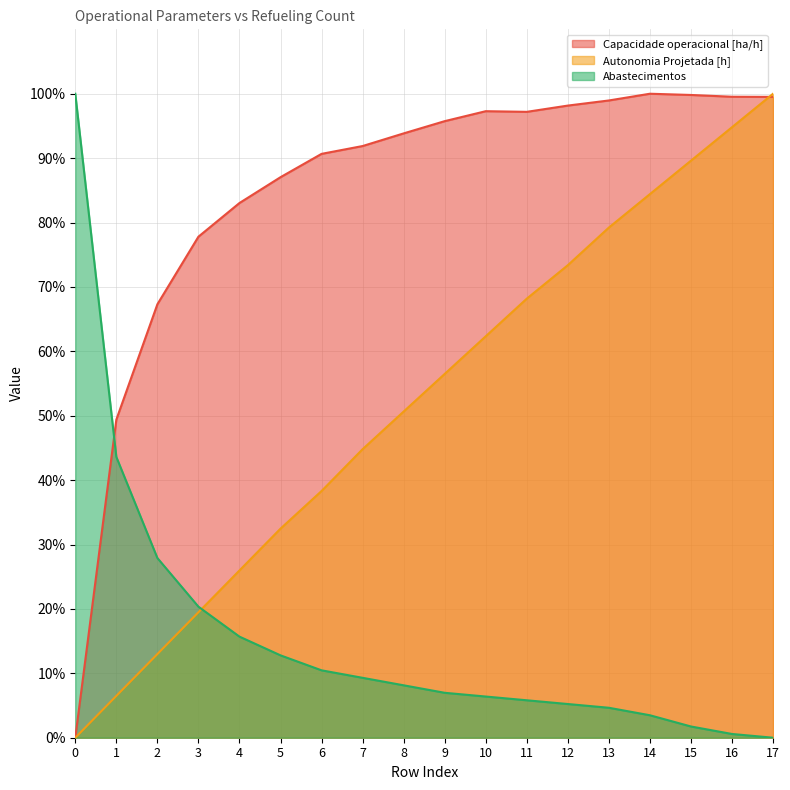

What is the sum of all Capacidade operacional [ha/h] values?

1527.1